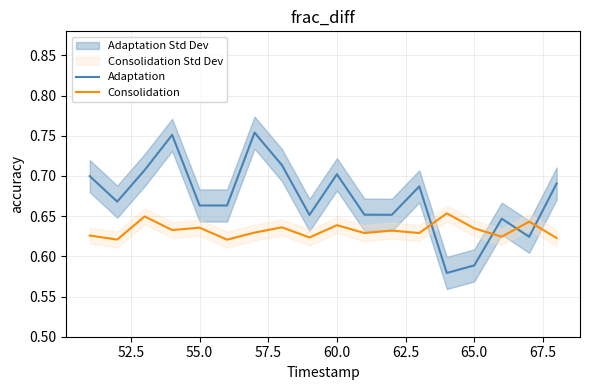

After their last crossing, which series has the higher values: Consolidation or Adaptation?

Adaptation